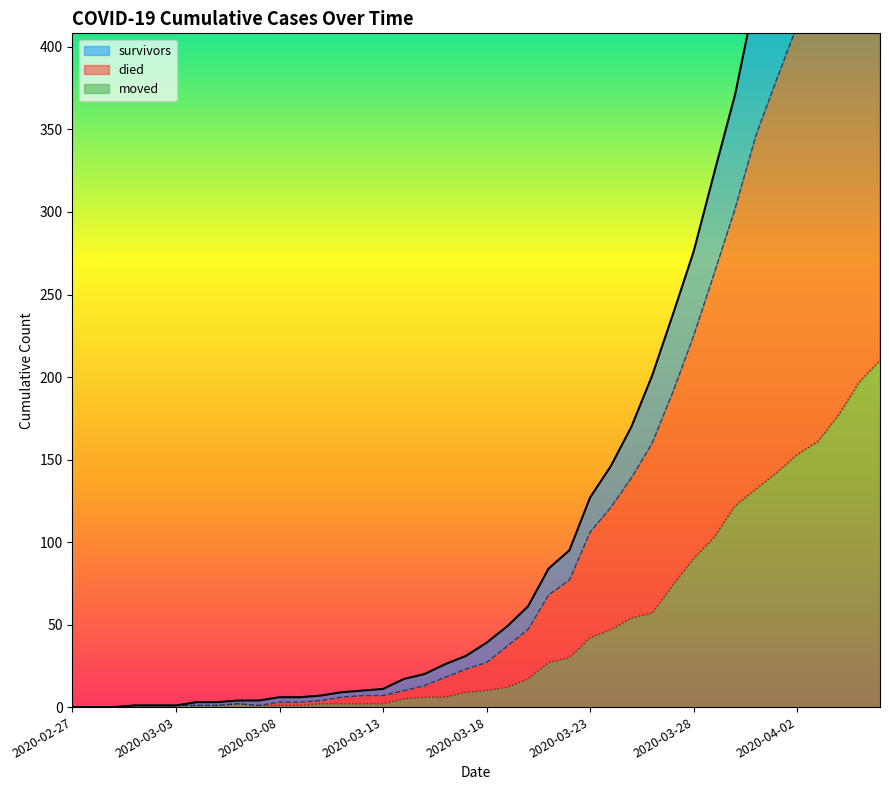

How many interior local valleys does the died series have?

1